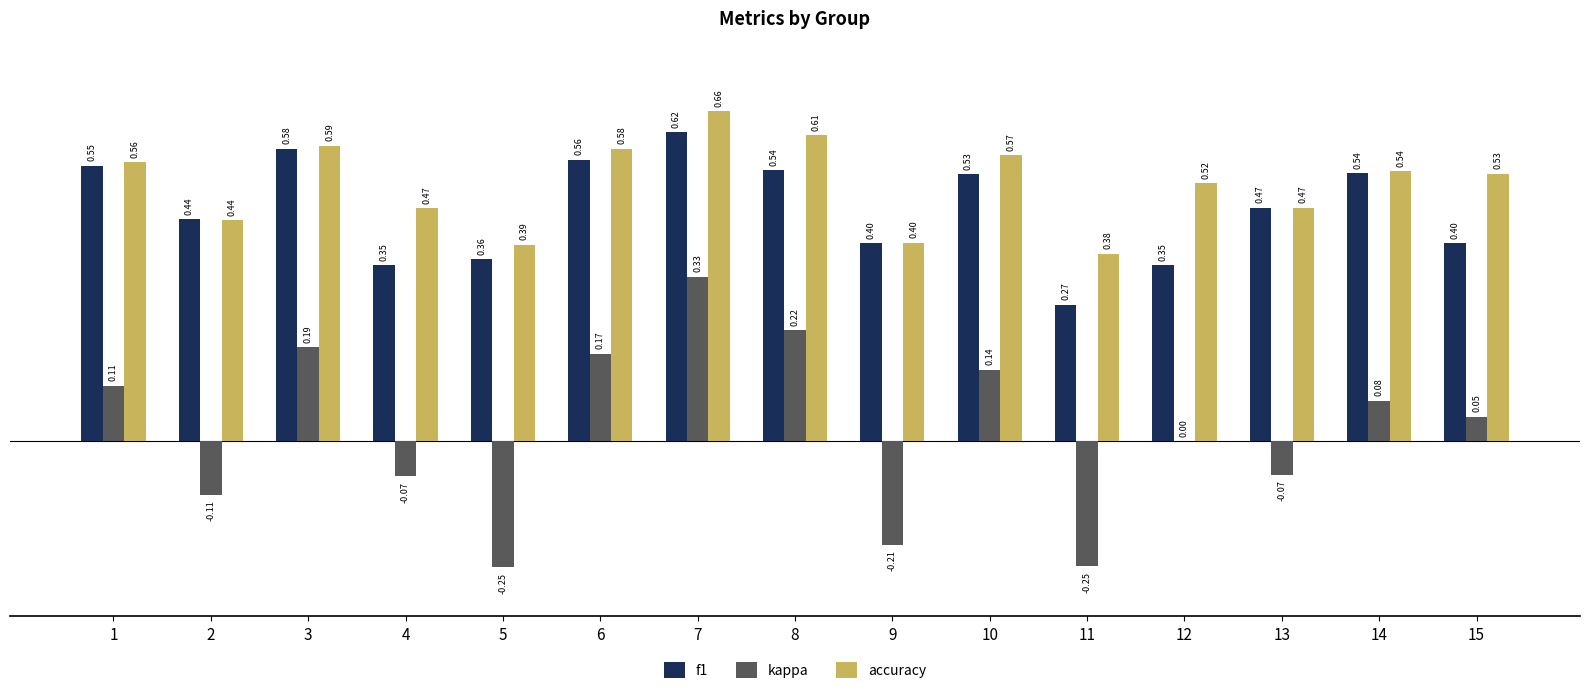

What is the sum of all f1 values?

7.0